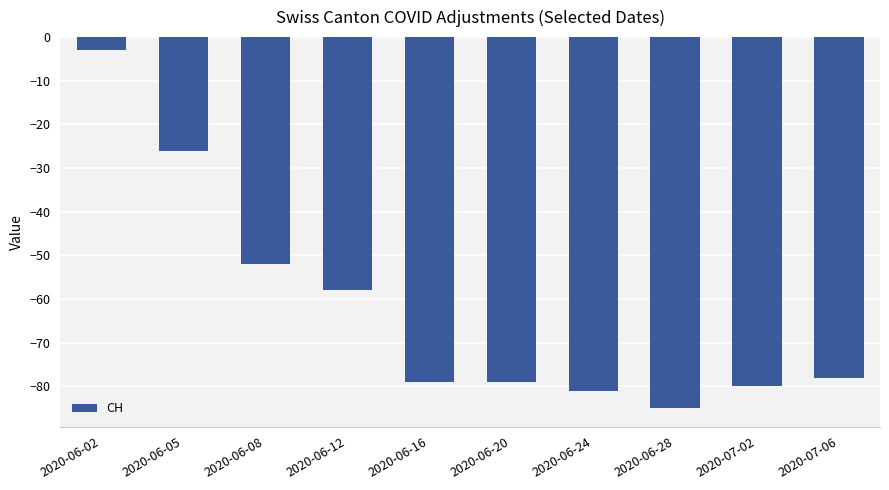

Reading left to right, what are all the values shown in this chart?

-3	-26	-52	-58	-79	-79	-81	-85	-80	-78